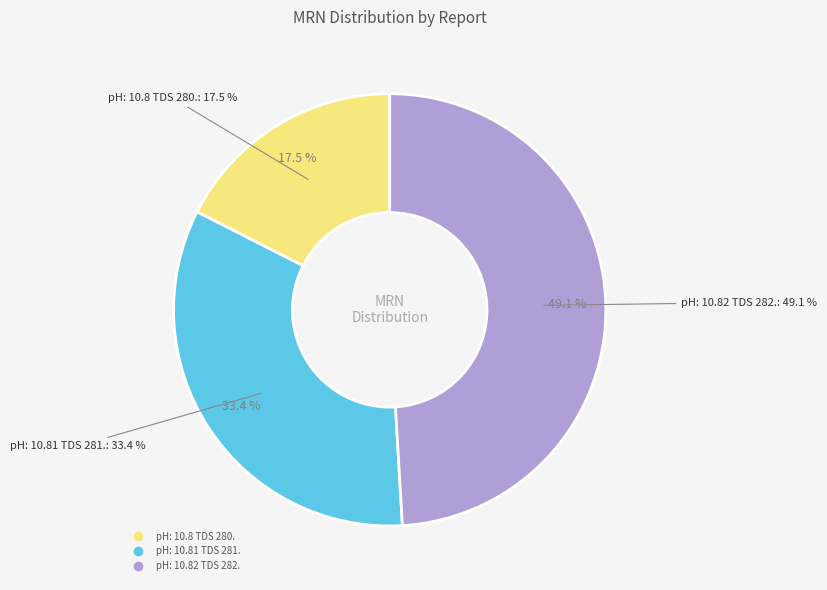

Rank the categories by value from highest to lowest.

pH: 10.82 TDS 282., pH: 10.81 TDS 281., pH: 10.8 TDS 280.